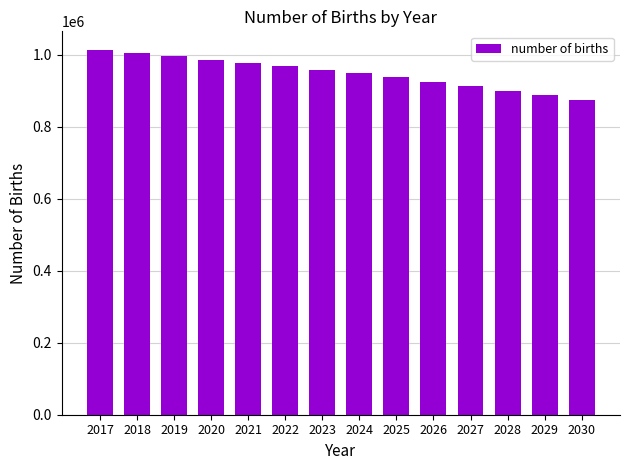

Approximately how many times larger is the value at 2020 compared to 2019?

1.0